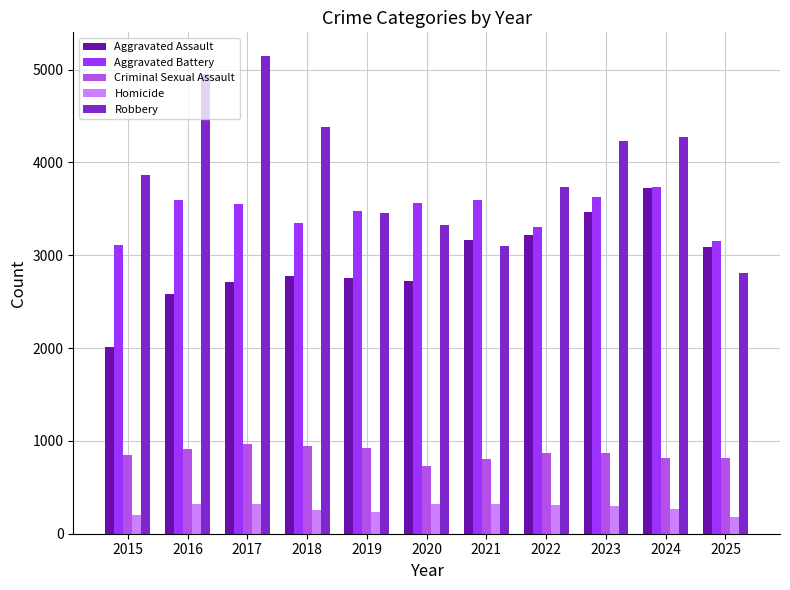

What are all the series names shown in the legend?

Aggravated Assault, Aggravated Battery, Criminal Sexual Assault, Homicide, Robbery